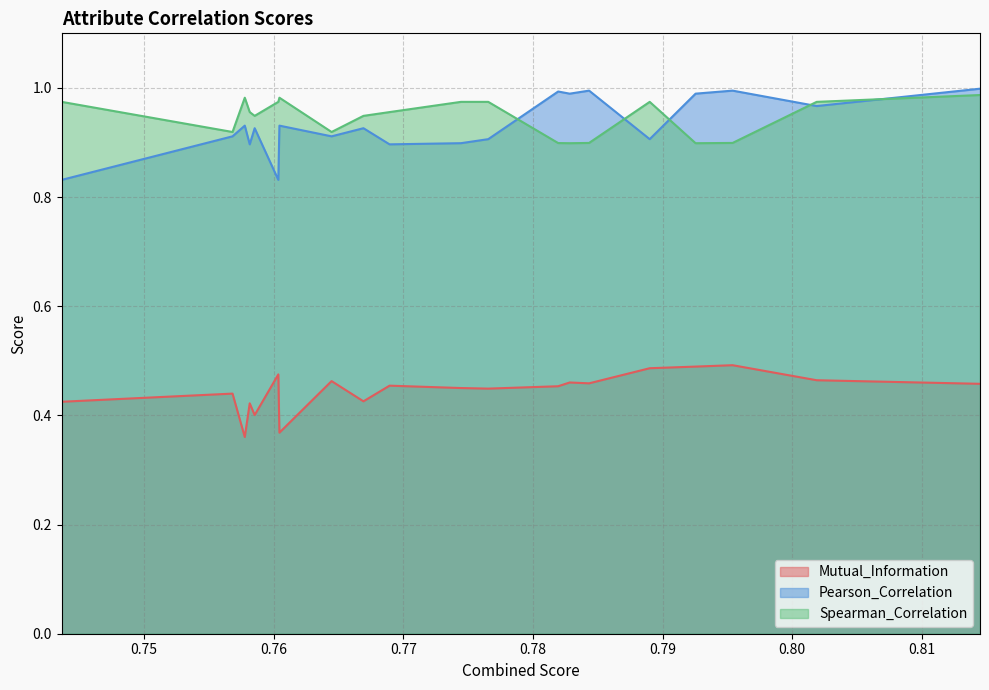

What is the difference between the highest and lowest values at 0.8144825113339635?

0.5